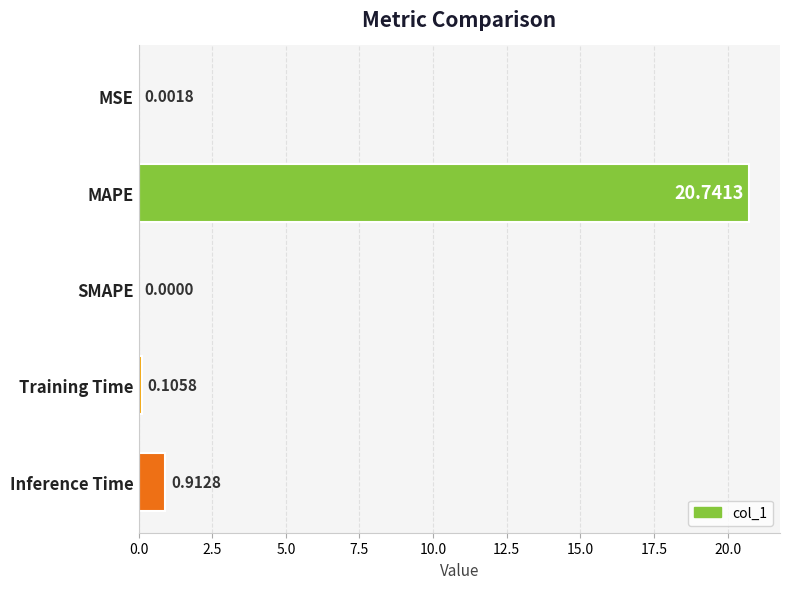

What is the sum of all values?

21.8